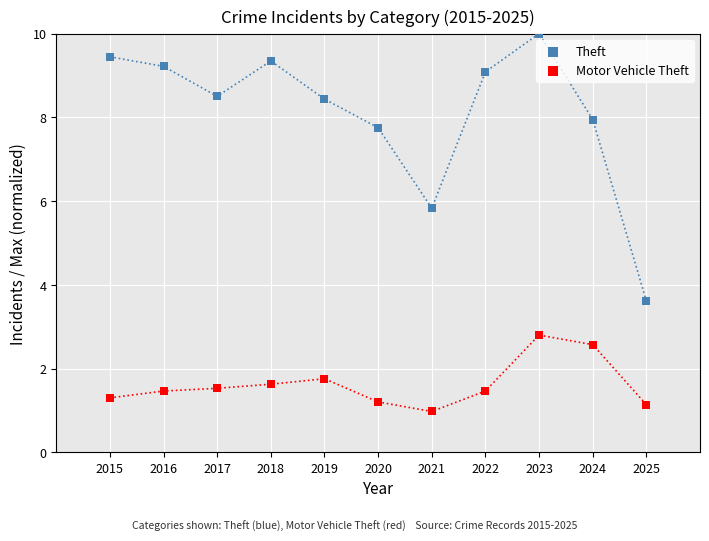

Across all series, what Y value is closest to 5?

5.8